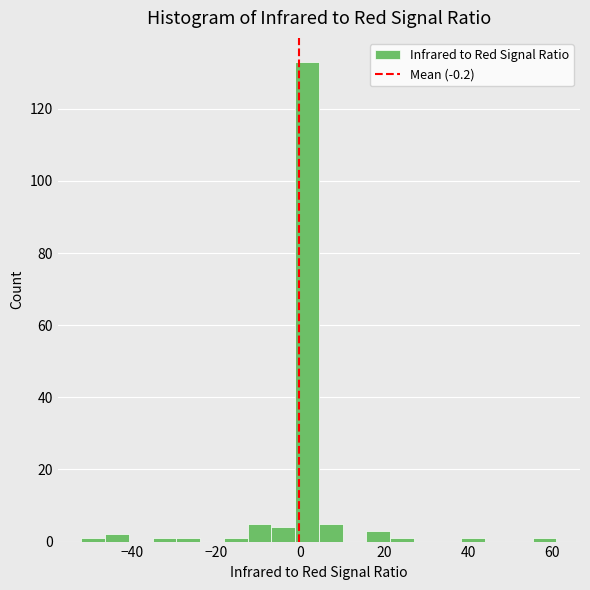

Around what value on the x-axis is the tallest bar? Give the approximate position of its centre, as read against the axis.

2